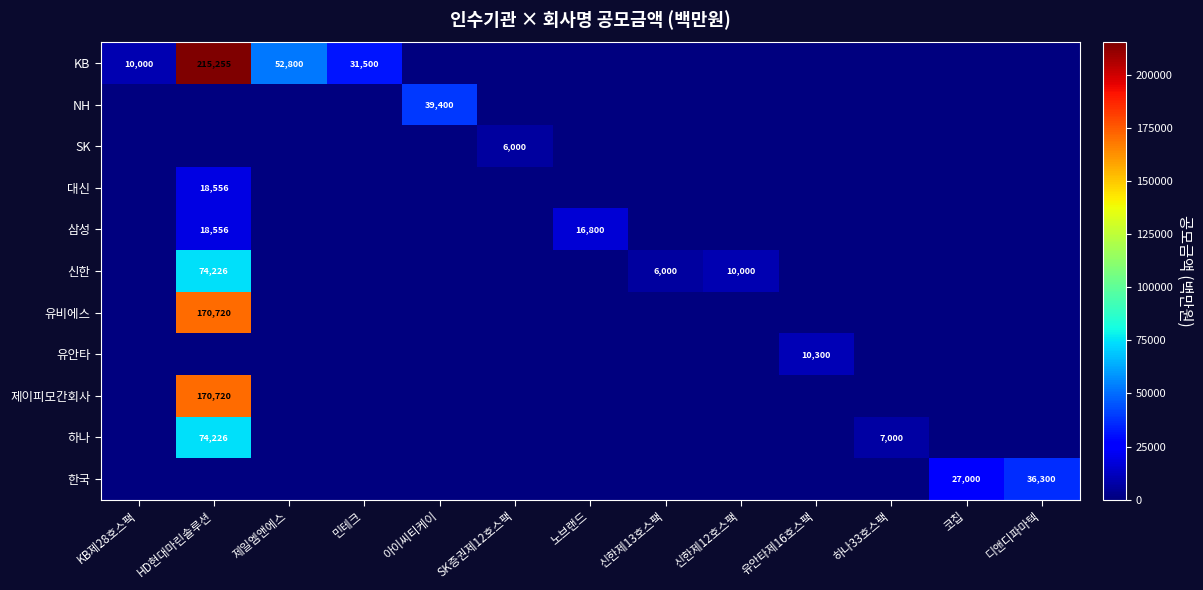

At which category is the sum across all series the highest?

HD현대마린솔루션